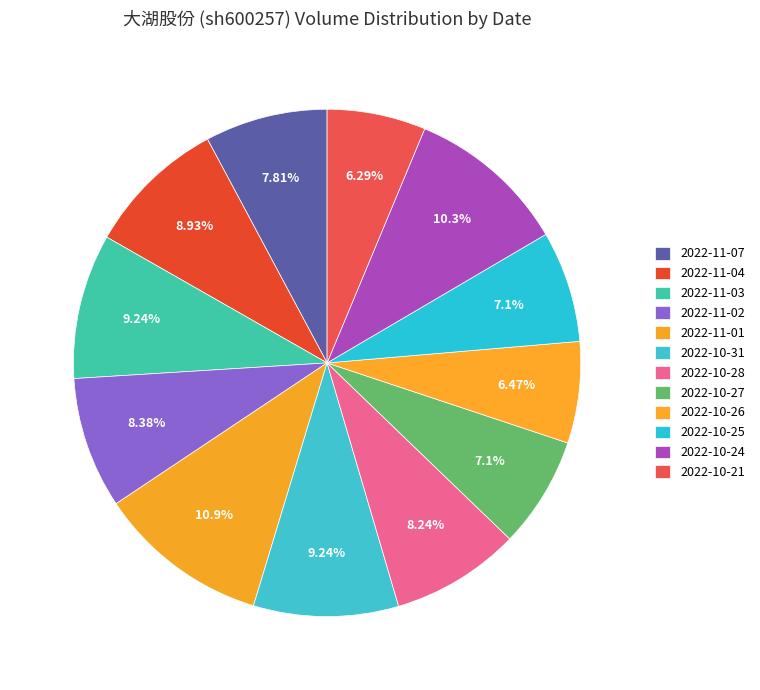

How many slices are in this pie chart?

12